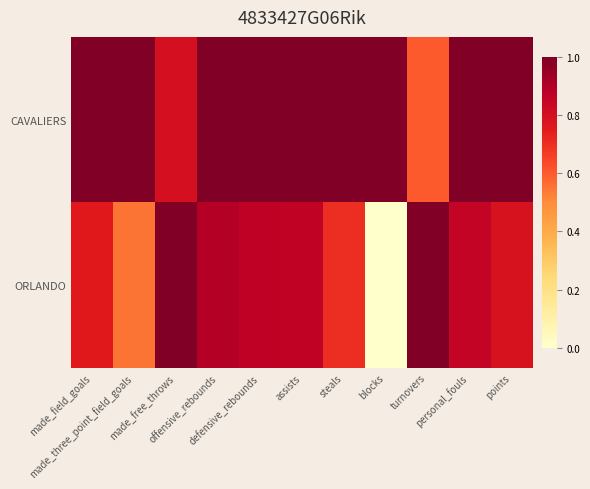

Reading left to right, list all the values displayed in this chart.

CAVALIERS: made_field_goals=1.0	made_three_point_field_goals=1.0	made_free_throws=0.8	offensive_rebounds=1.0	defensive_rebounds=1.0	assists=1.0	steals=1.0	blocks=1.0	turnovers=0.6	personal_fouls=1.0	points=1.0
ORLANDO: made_field_goals=0.8	made_three_point_field_goals=0.6	made_free_throws=1.0	offensive_rebounds=0.9	defensive_rebounds=0.9	assists=0.9	steals=0.7	blocks=0.0	turnovers=1.0	personal_fouls=0.8	points=0.8